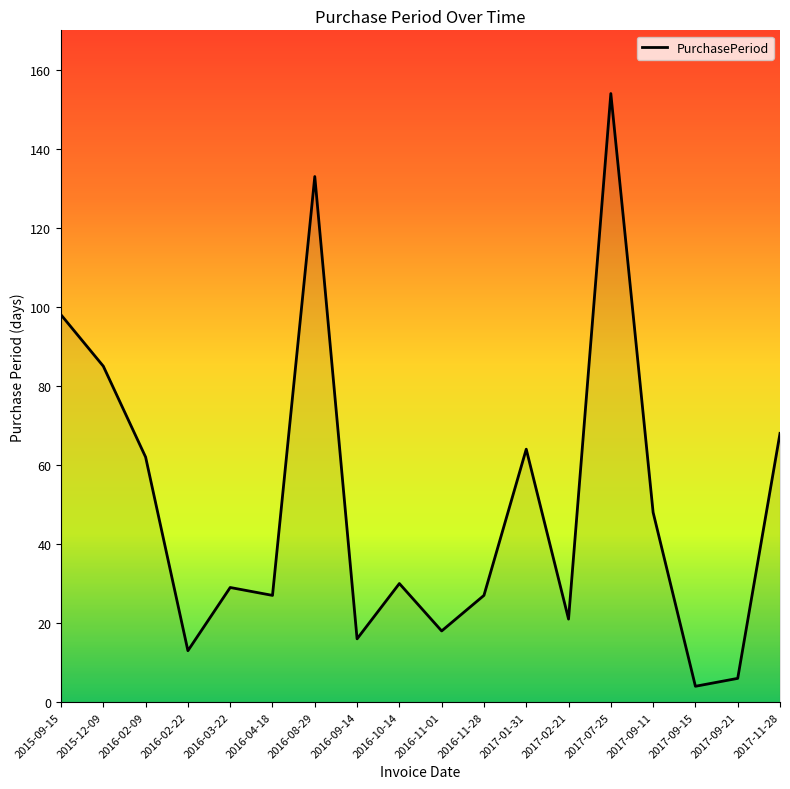

At which category does the chart reach its peak across all series?

2017-07-25